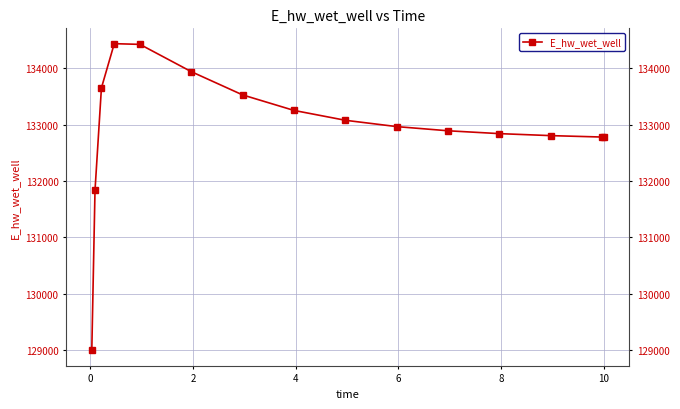

True or false: the data has more than 0 interior local peaks.

True